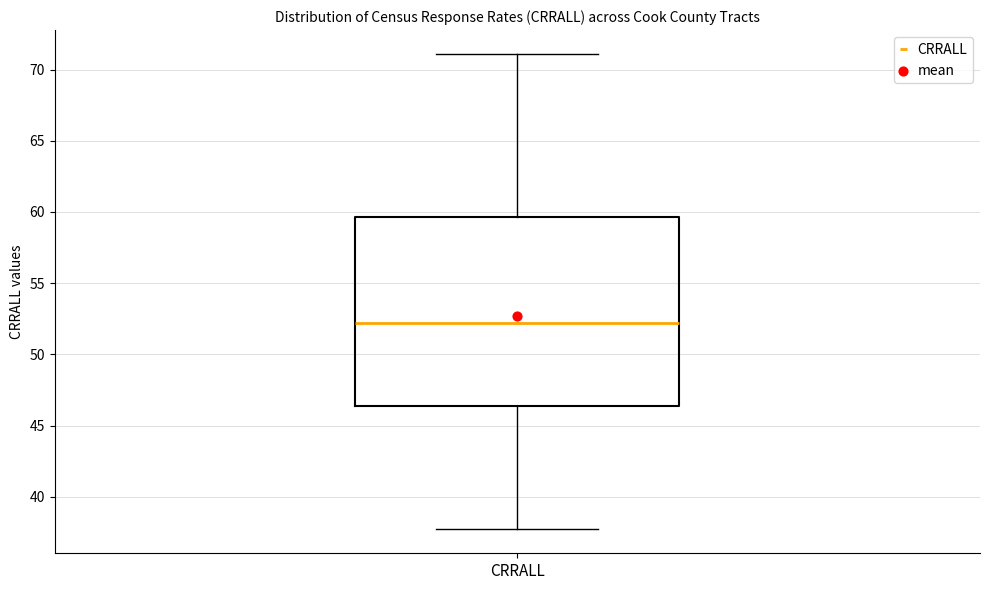

Transcribe this box plot: give where the median line is, the range the box spans, and where the two whiskers end, as read against the y-axis. The values are not printed on the chart, so give them approximately, as read against the axis.

median 52.0, box 46.5 to 59.5, whiskers 37.5 to 71.0